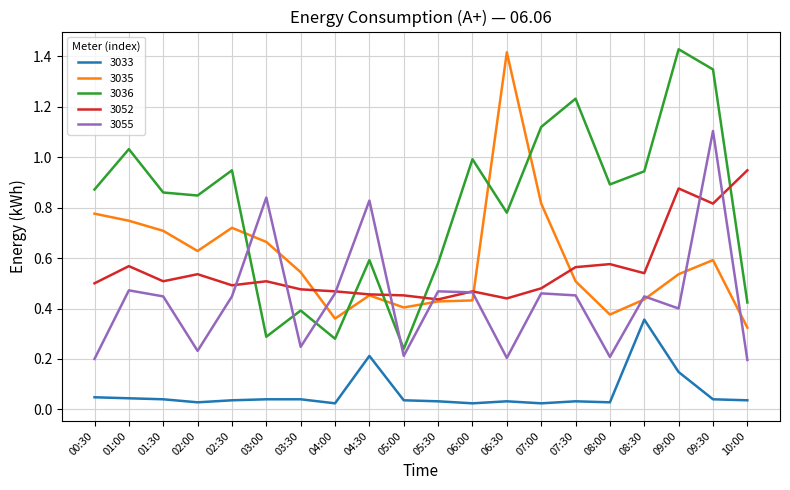

What is the sum of all 3052 values?

11.1